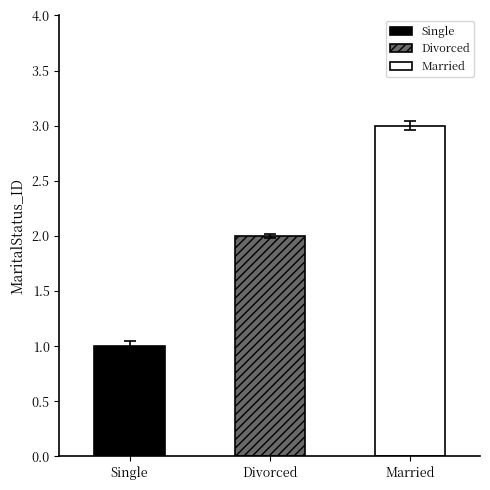

What is the change in value from Divorced to Married?

+1